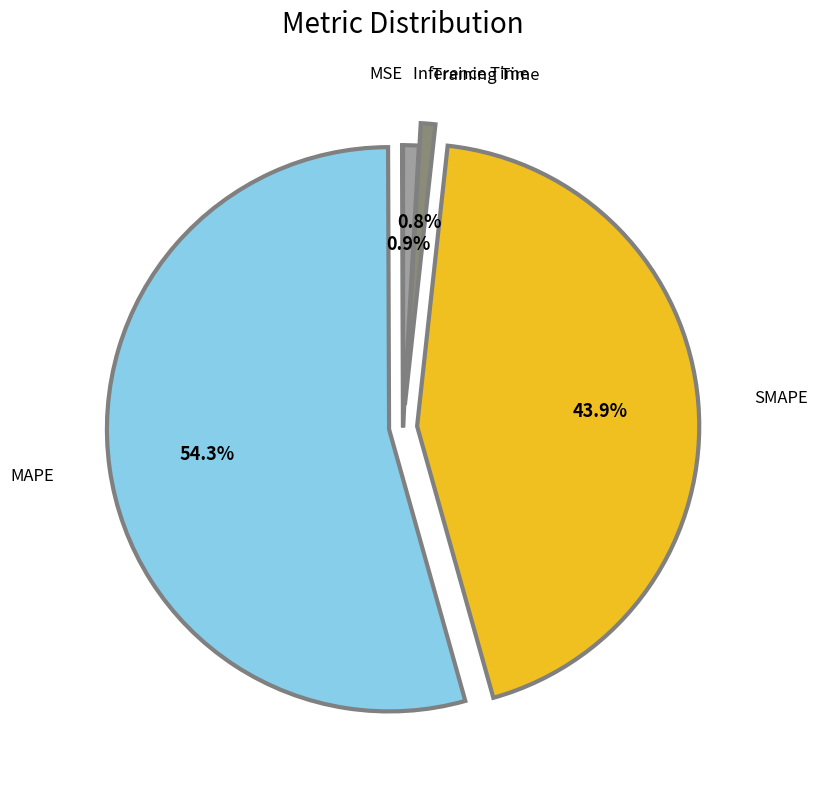

Does any single category account for the majority?

Yes